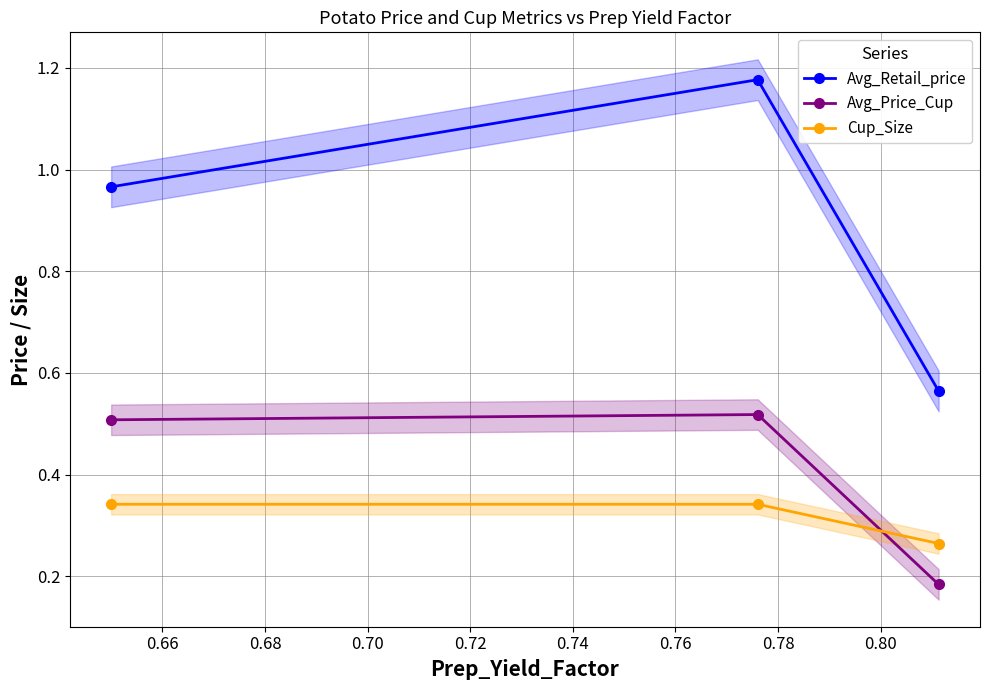

What is the difference between the maximum and minimum values in the Cup_Size series?

0.1